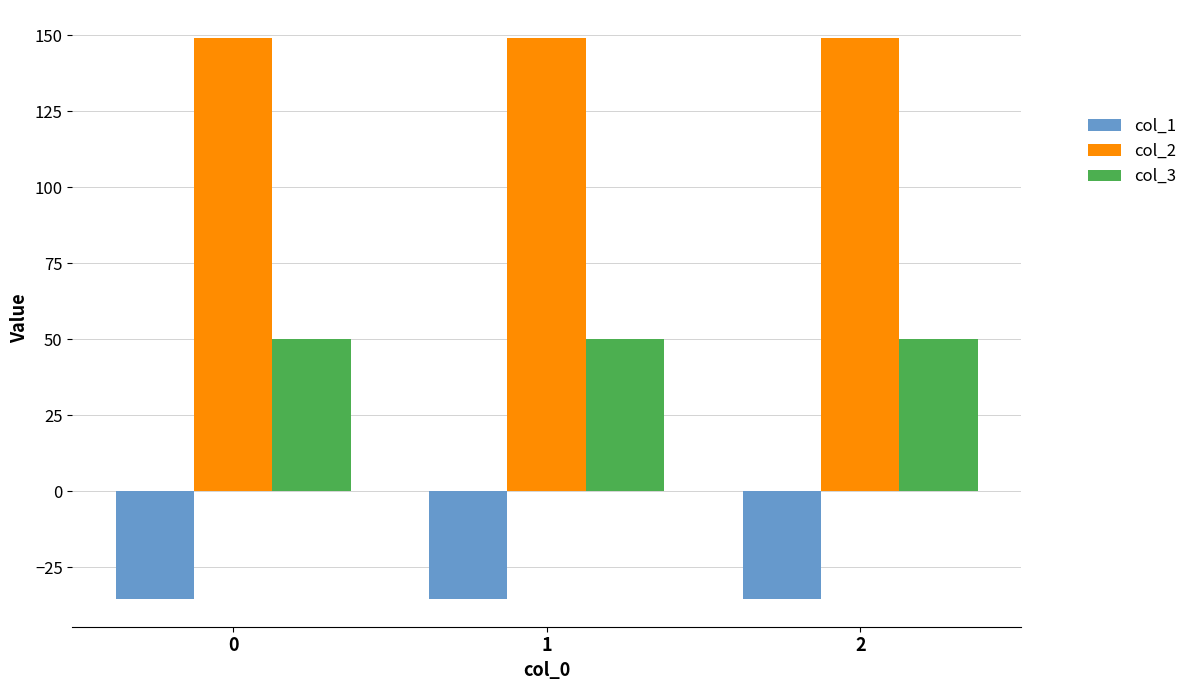

What is the total value across all series at 0?

163.8